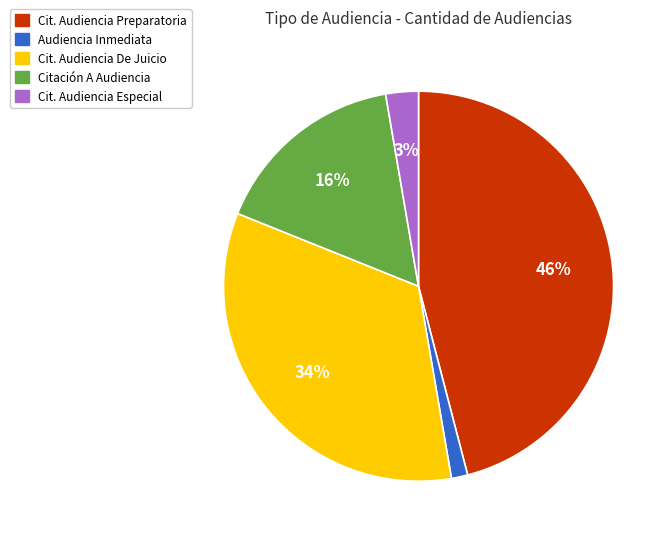

Combined, do Citación A Audiencia and Audiencia Inmediata account for over 50%?

No